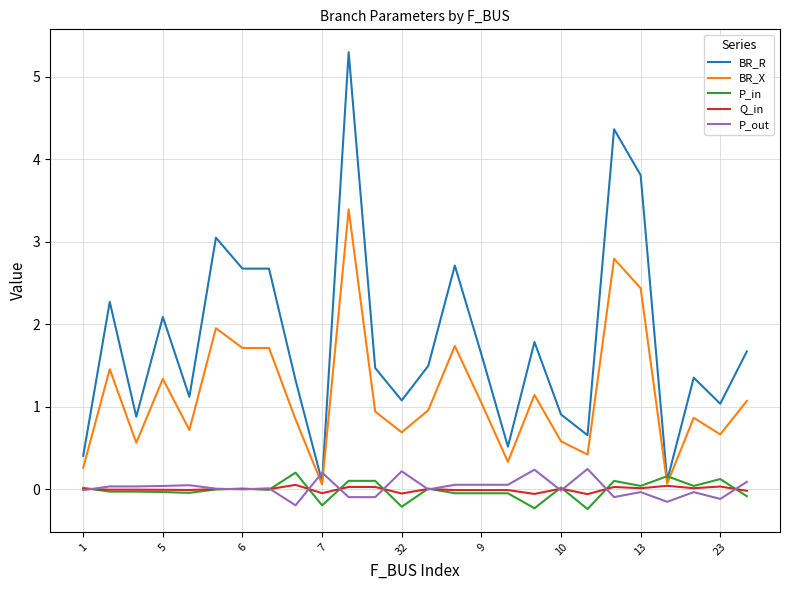

What is the highest value of the BR_R series?

5.3